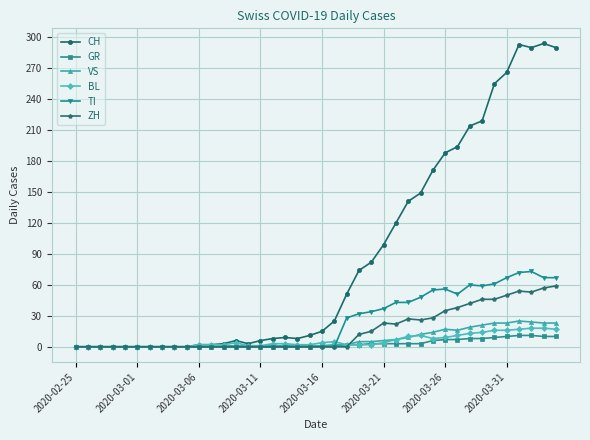

At how many categories does at least one series exceed 175?

10